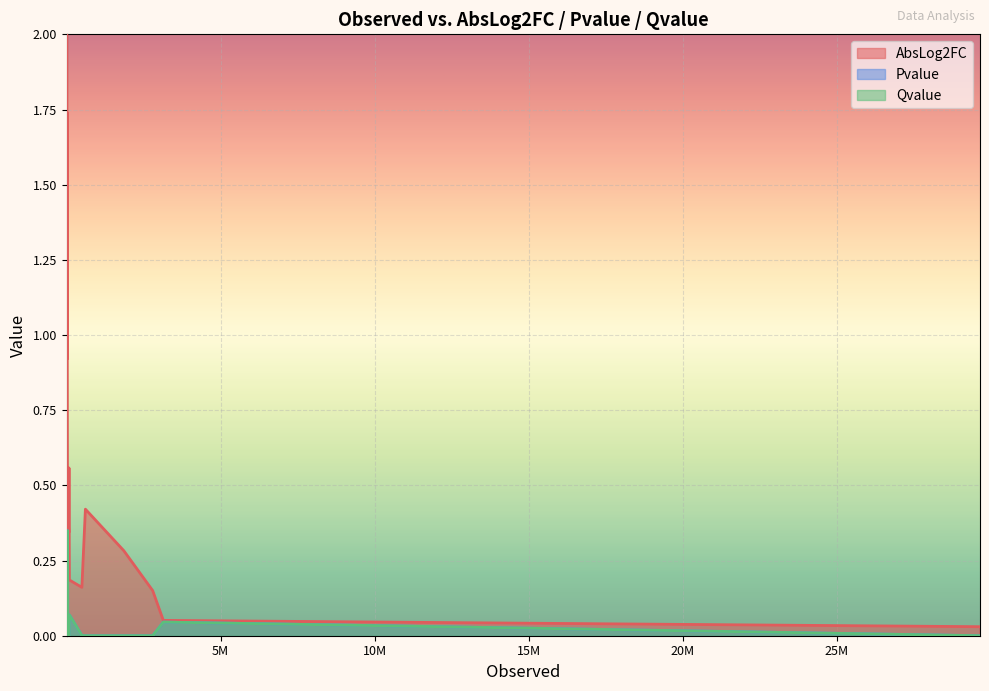

At which category does AbsLog2FC reach its first local peak?

35494